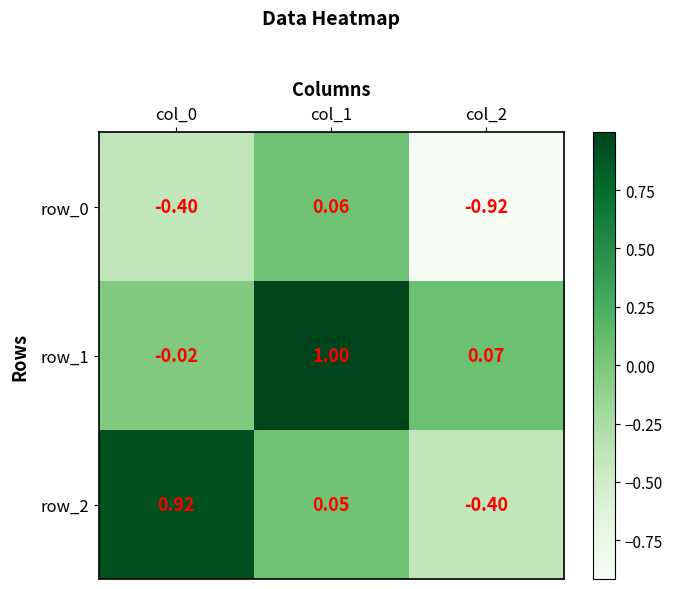

What is the difference between the second highest and minimum values in the row_0 series?

0.5